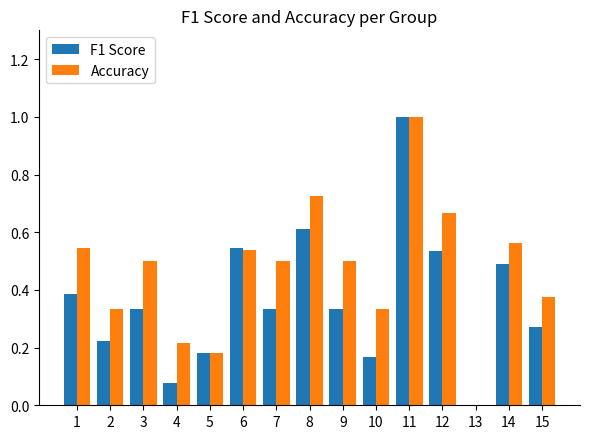

What is the maximum value shown in the chart?

1.0